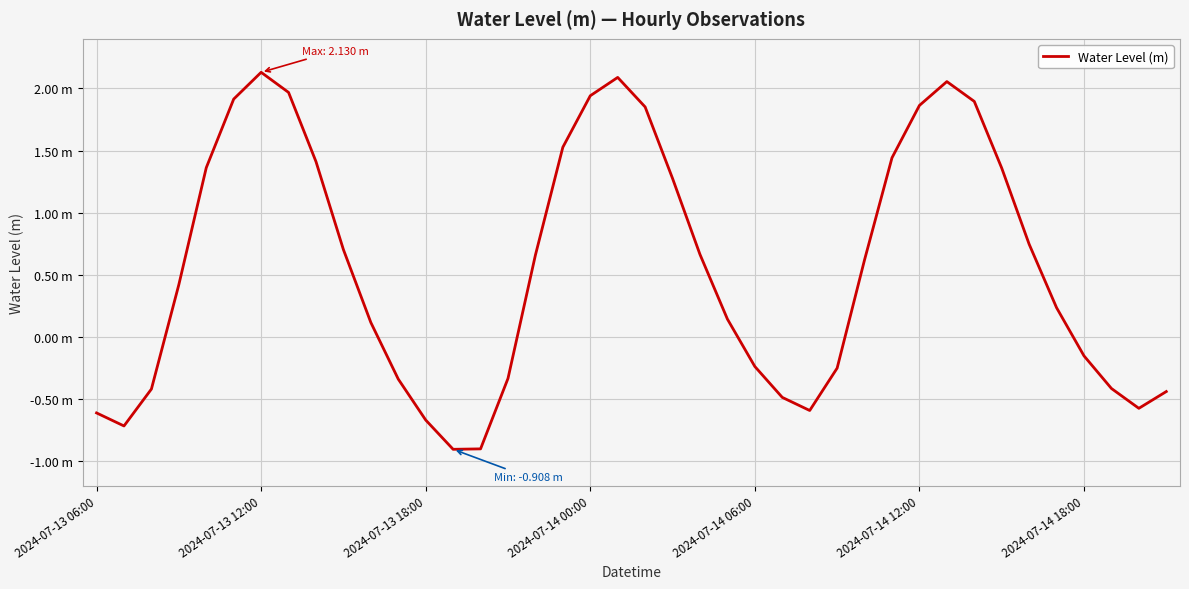

Does the chart have visible grid lines?

Yes